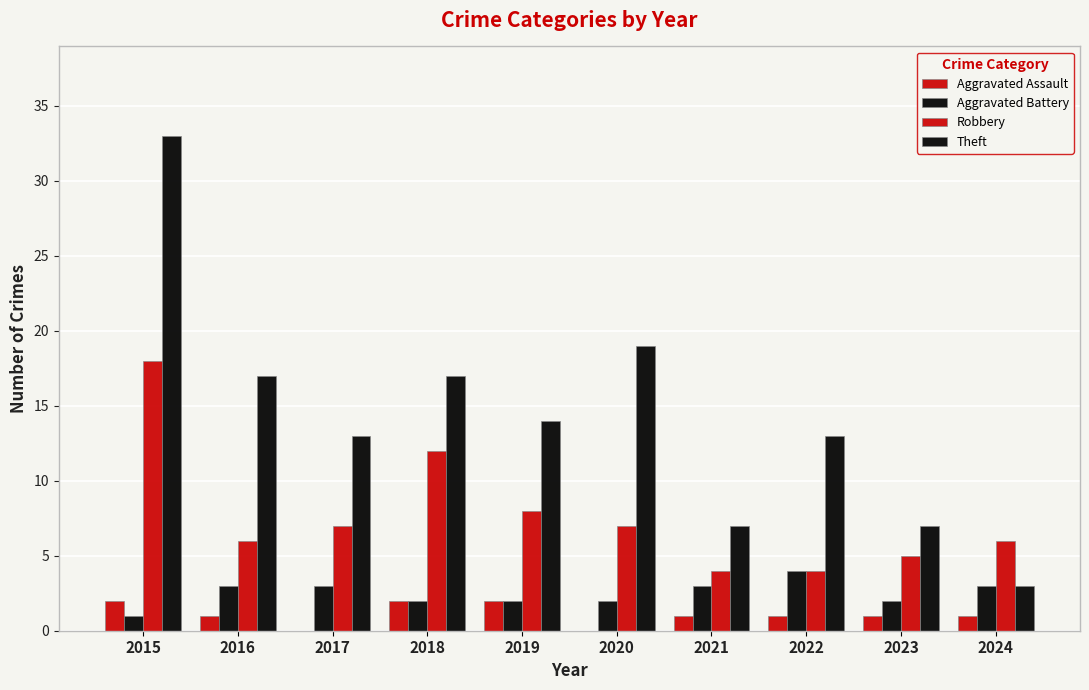

Between 2019 and 2020, which is larger?

2019